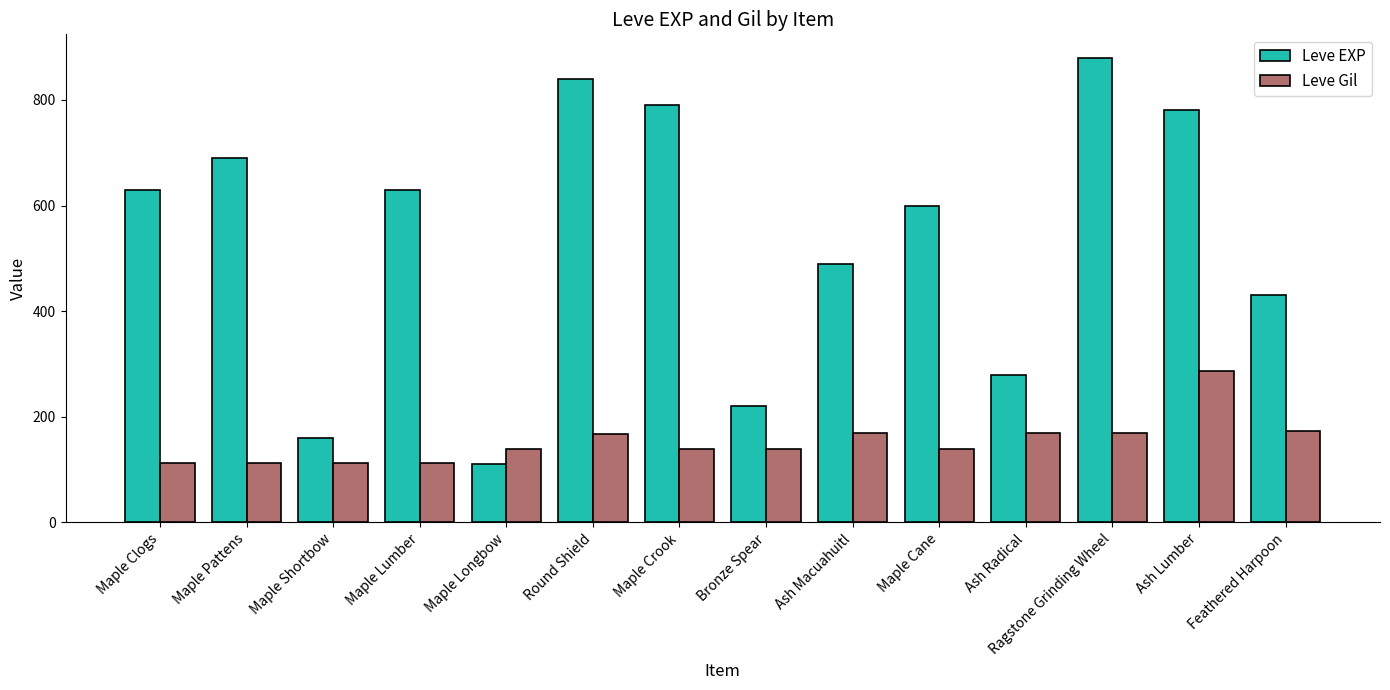

What is the sum of the Leve Gil values at Maple Lumber and Maple Cane?

252